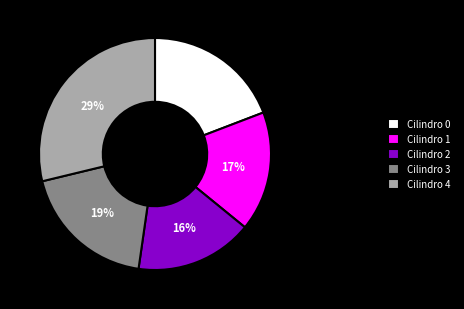

Is it true that Cilindro 4 is 29% of the pie?

True